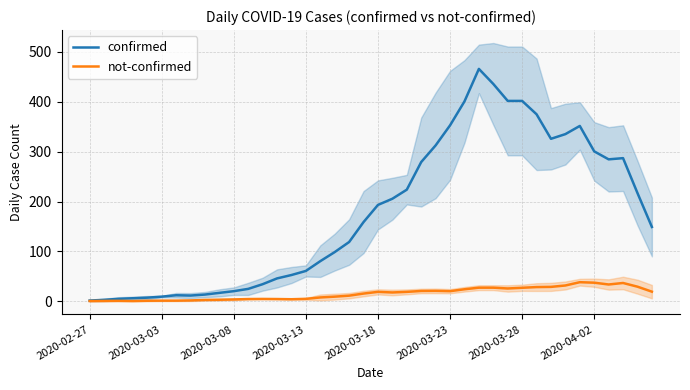

Is it true that confirmed equals 146.4 at 2020-04-02?

False